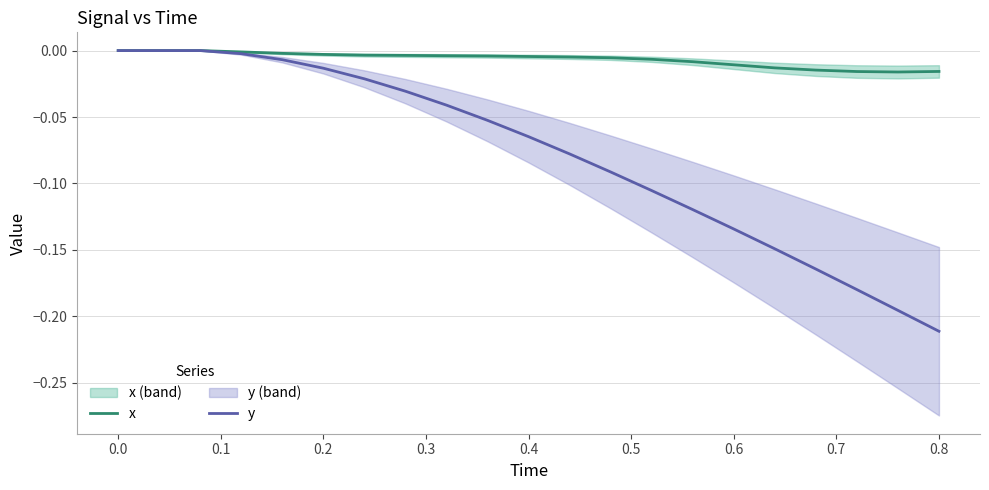

What are all the series names shown in the legend?

x, y